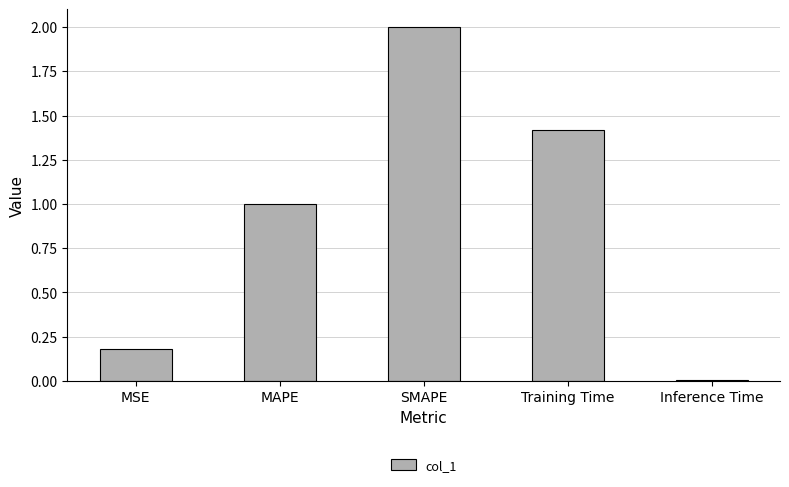

Rank the categories by value from highest to lowest.

SMAPE, Training Time, MAPE, MSE, Inference Time